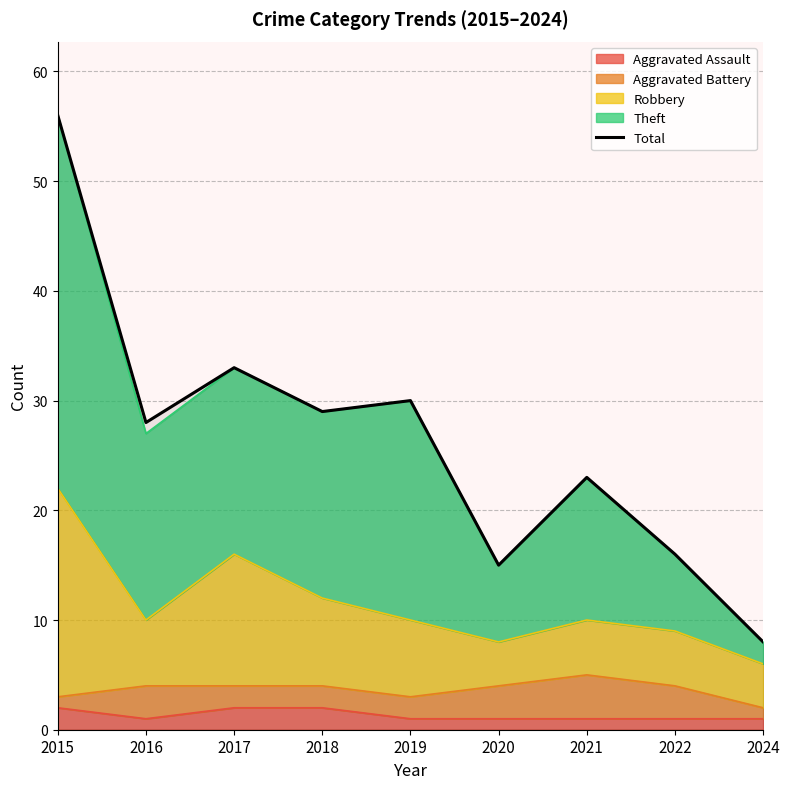

What is the difference between the maximum and minimum values?

48